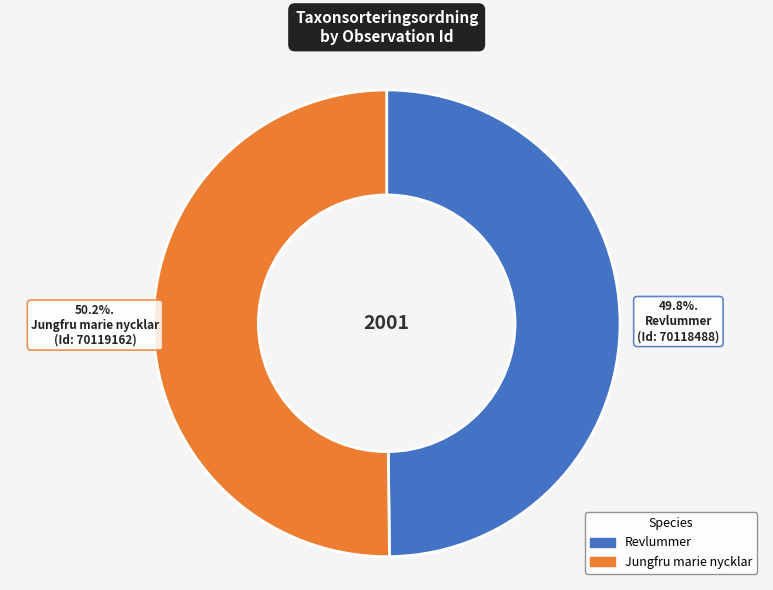

Is there any slice that represents more than half of the pie?

Yes